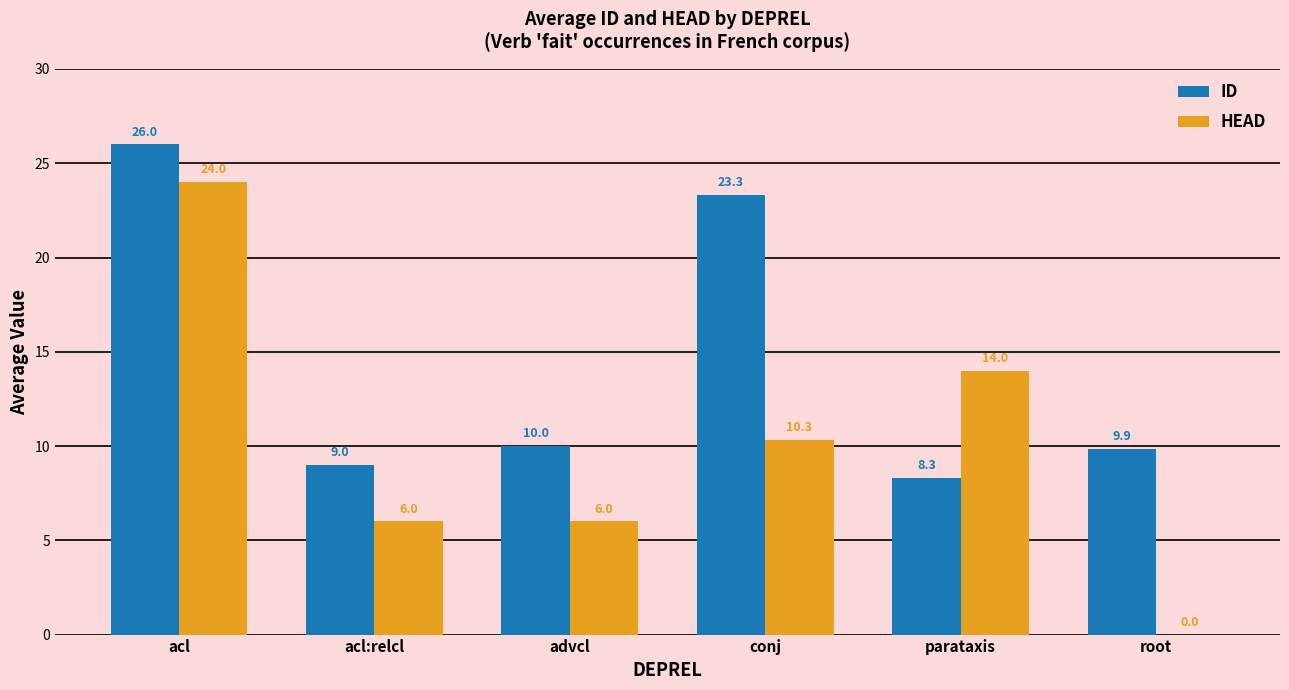

How many groups of bars are there?

6